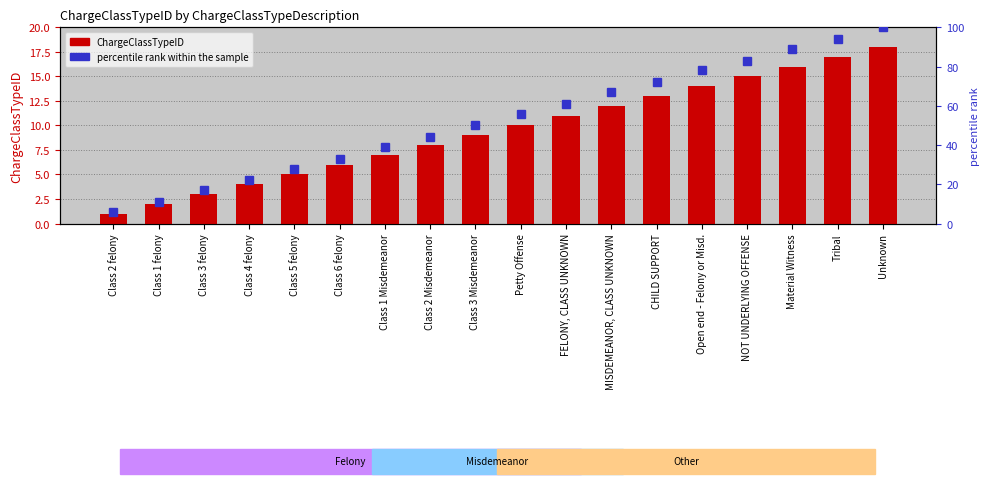

What are all the series names shown in the legend?

ChargeClassTypeID, percentile rank within the sample